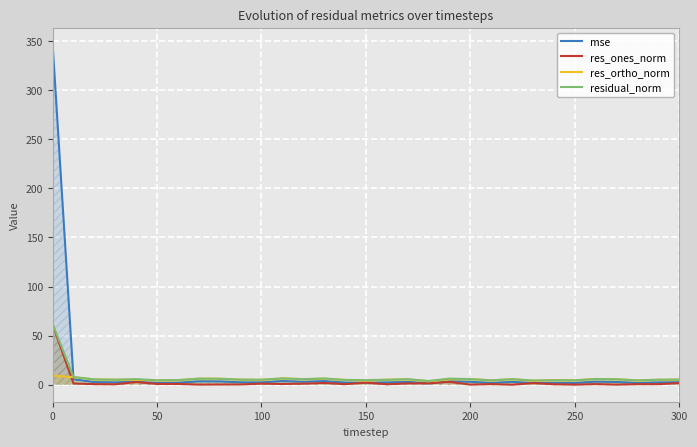

Rank the series by their average value, from highest to lowest.

mse, residual_norm, res_ortho_norm, res_ones_norm